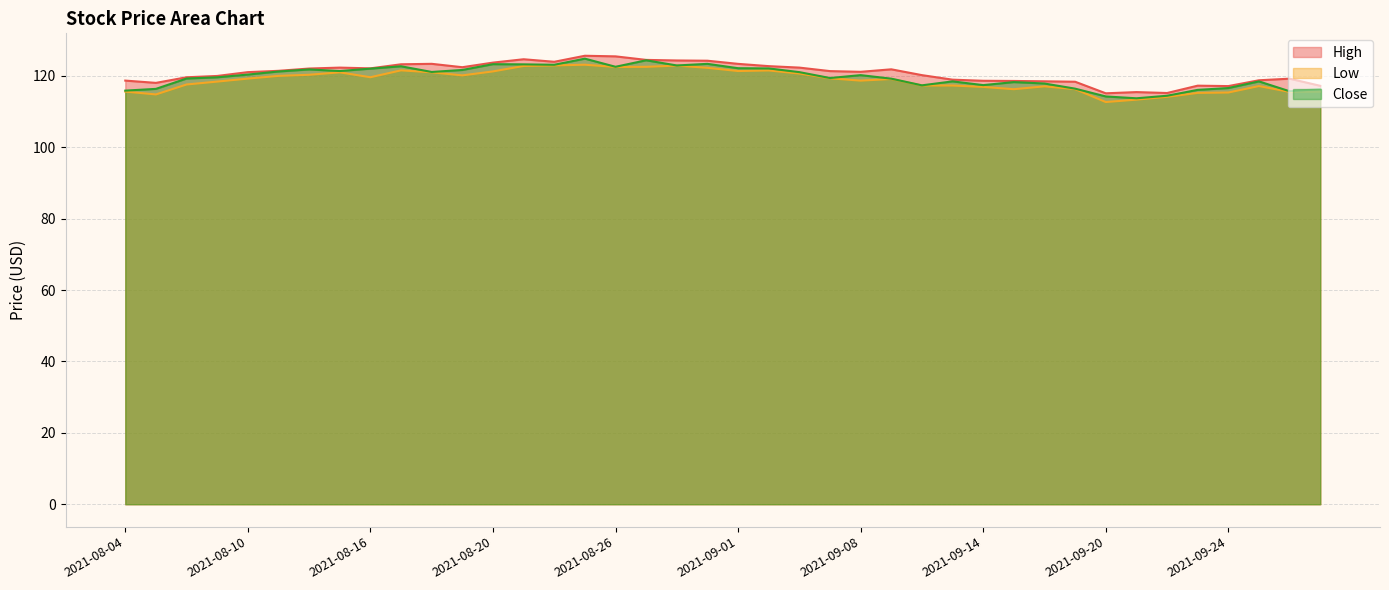

Is it true that Close equals 121.1 at 2021-08-18?

True